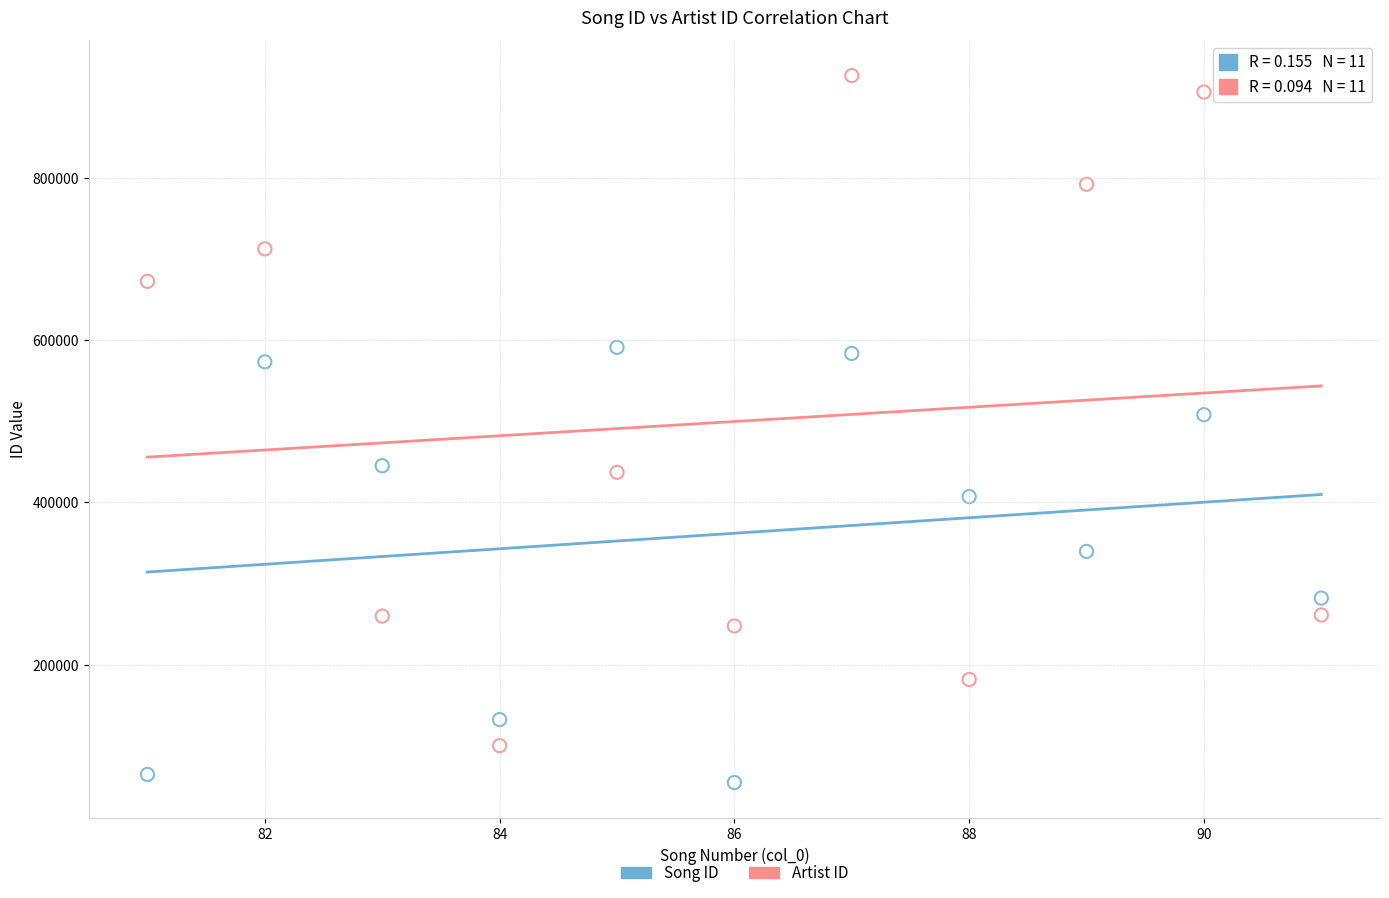

Which series reaches the maximum Y coordinate?

Artist ID